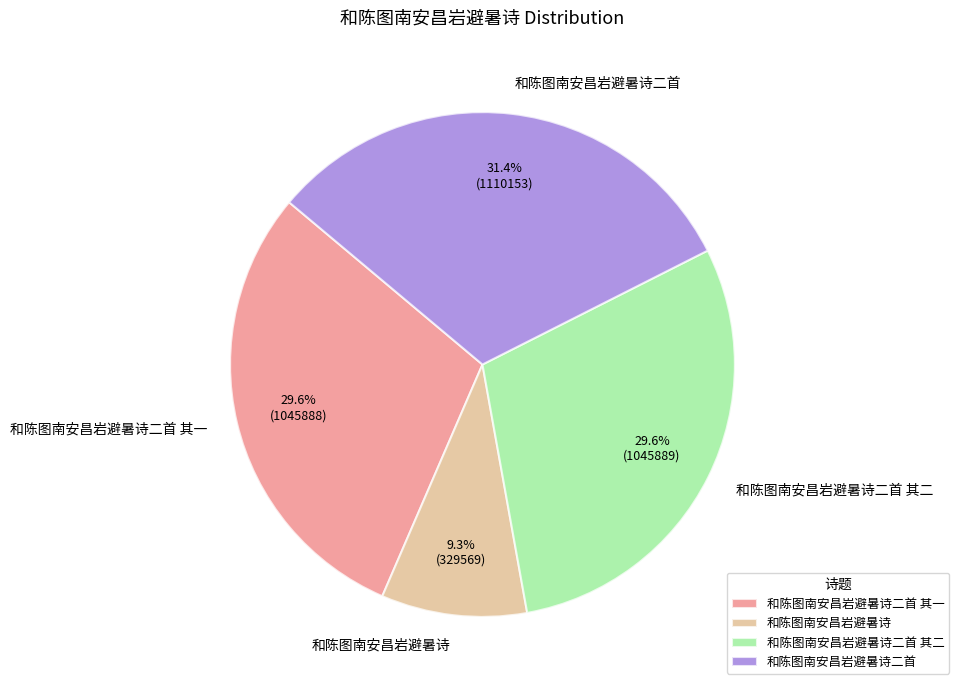

Approximately how many times larger is the value at 和陈图南安昌岩避暑诗二首 其一 compared to 和陈图南安昌岩避暑诗二首 其二?

1.0